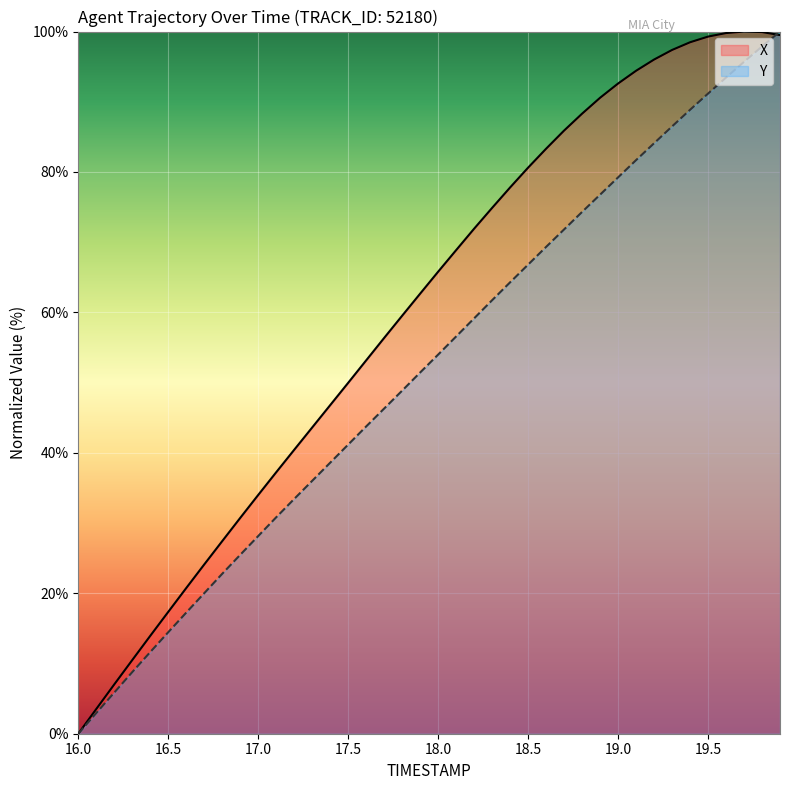

Which label corresponds to the smallest value in the chart?

16.0